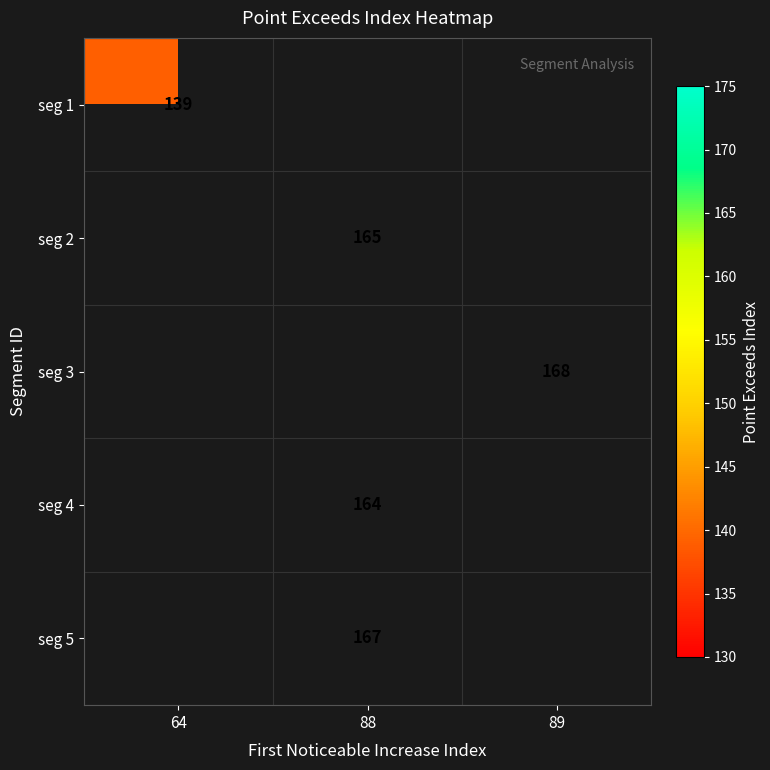

The seg 4 series shows 62.0 at 88. True or false?

False